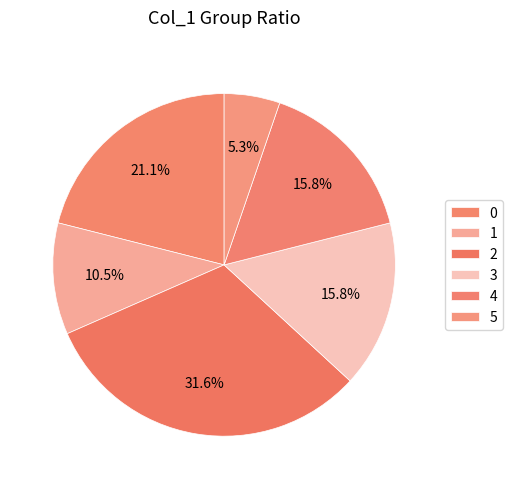

What portion of the pie excludes 3?

84.2%